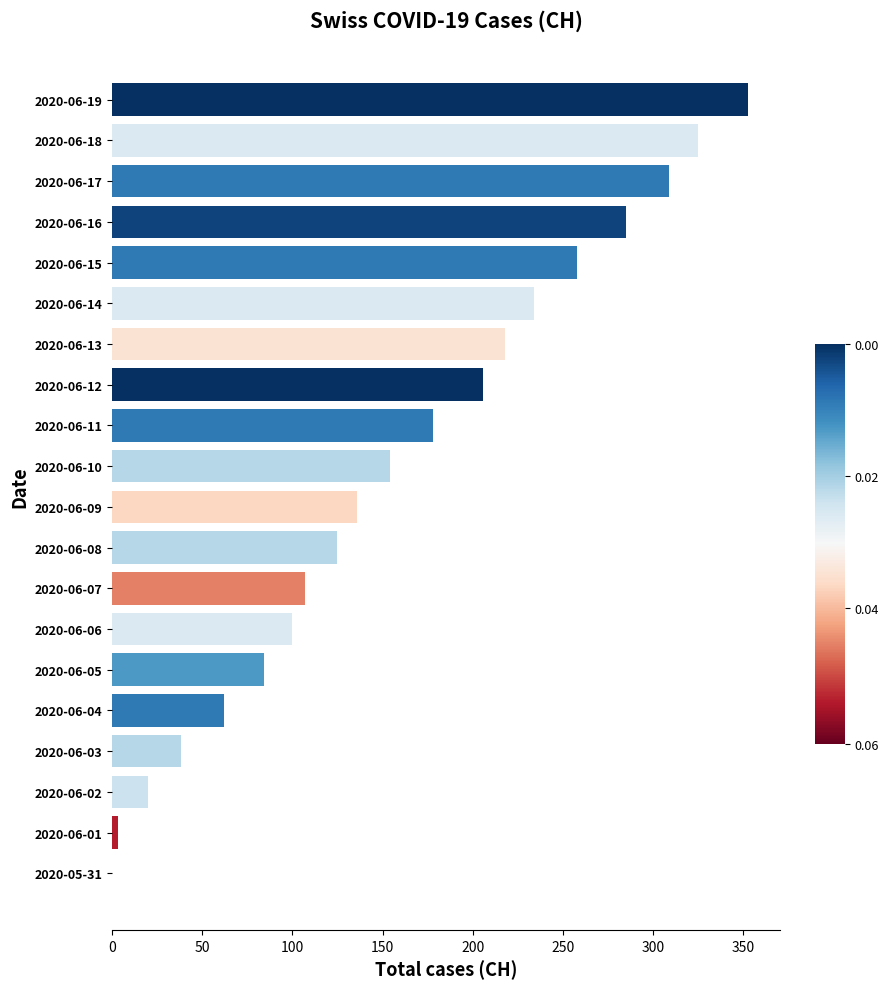

True or false: the data shows 353 at 2020-06-19.

True